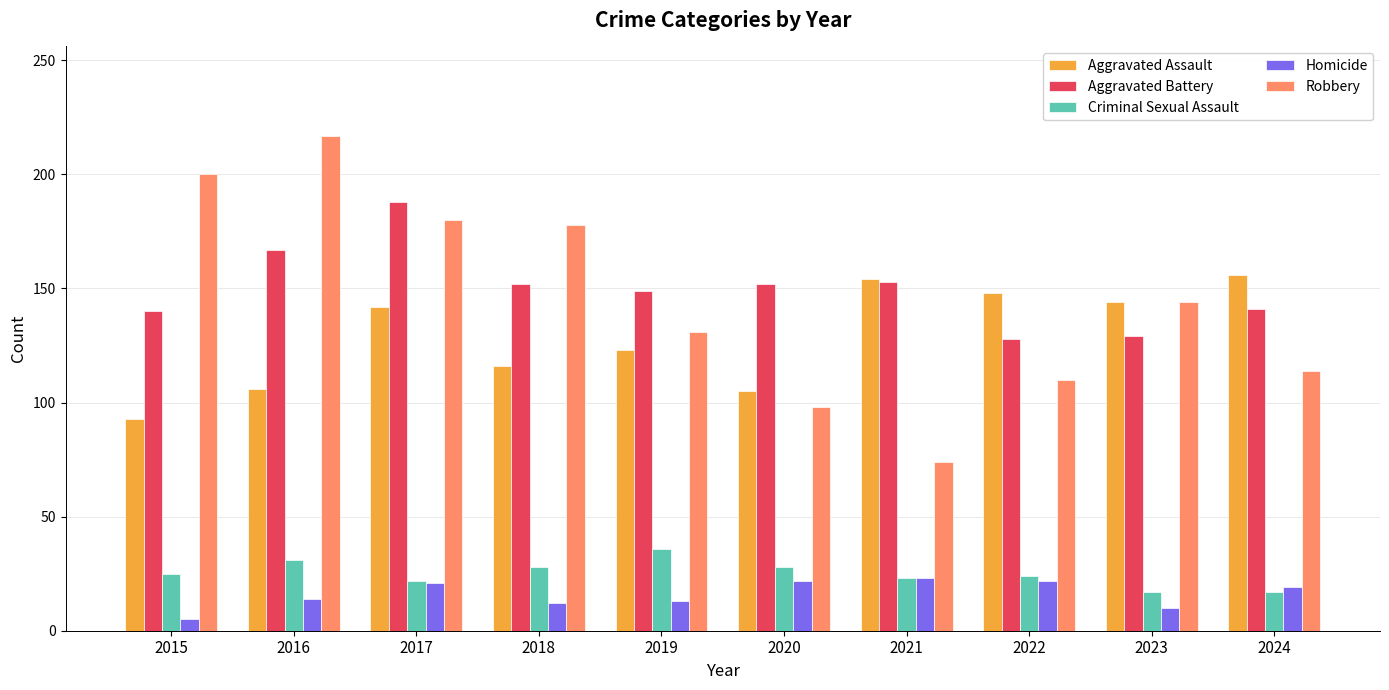

Is it true that Criminal Sexual Assault equals 23 at 2021?

True